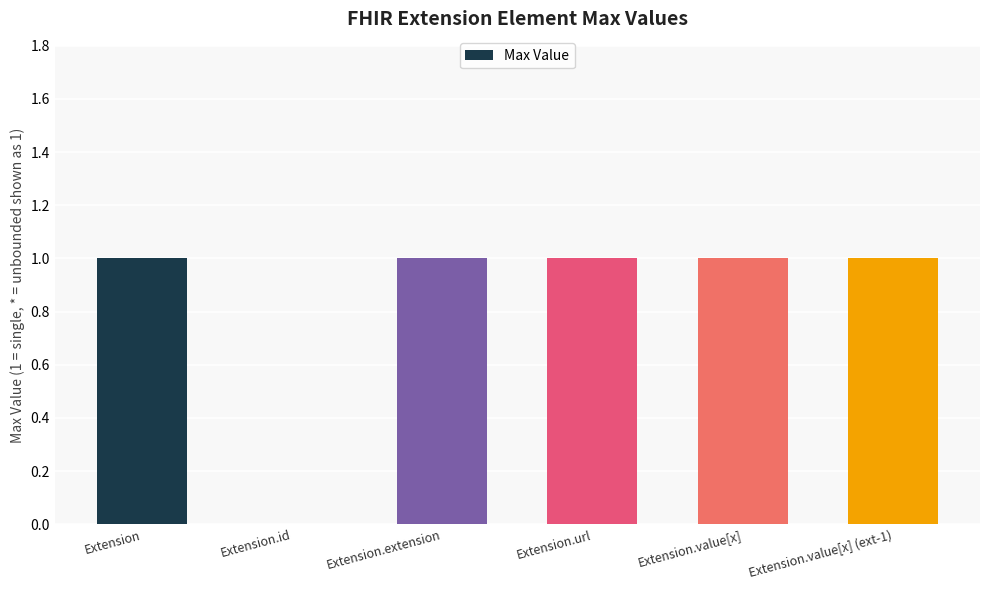

Approximately how many times larger is the value at Extension compared to Extension.value[x]?

1.0